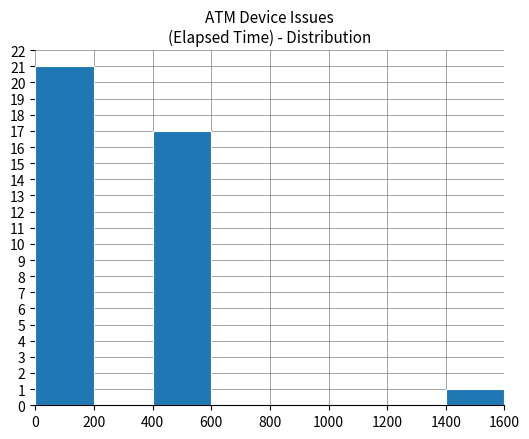

The value at 600 is 0. True or false?

True